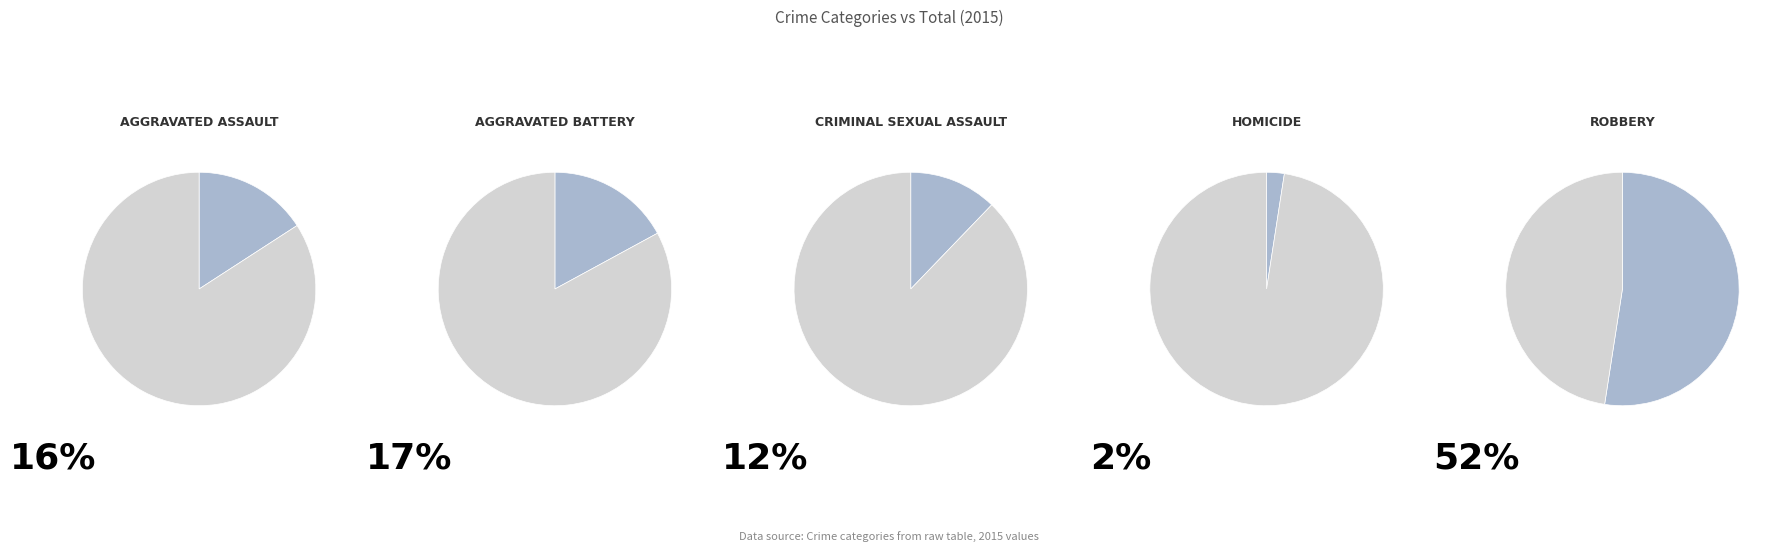

Which category accounts for the majority?

Robbery